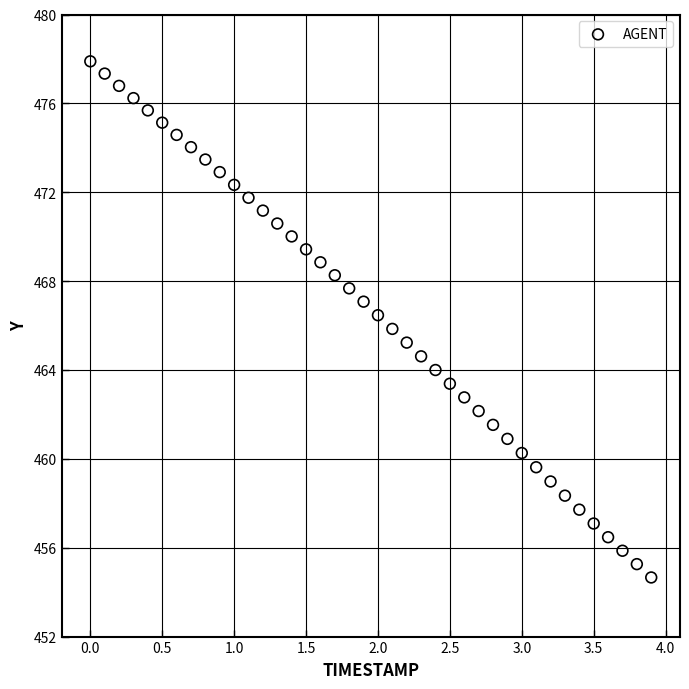

What is the range of Y values (max minus min)?

23.2